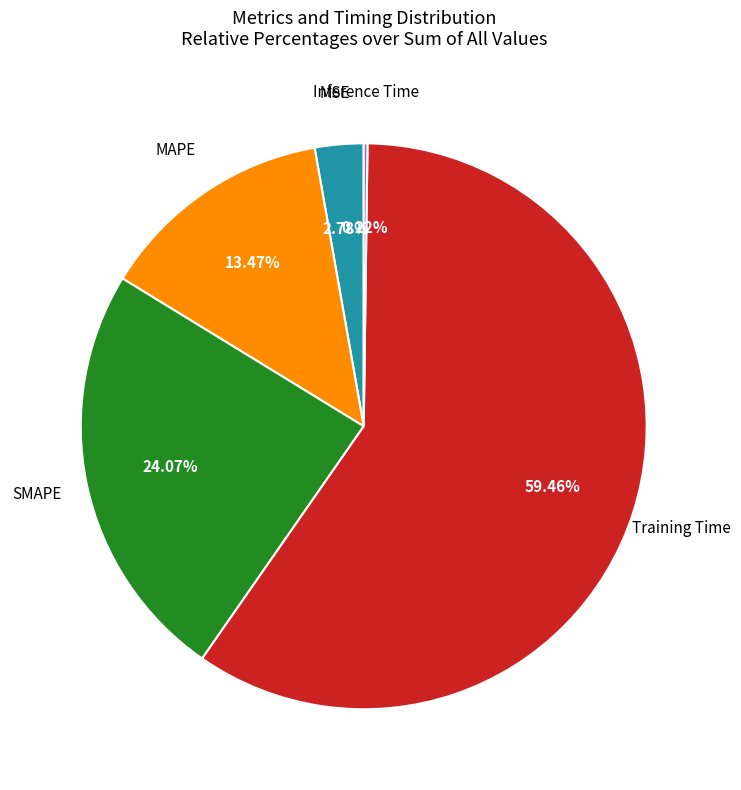

To the nearest percent, what is the difference between the largest and smallest slice percentages?

59%